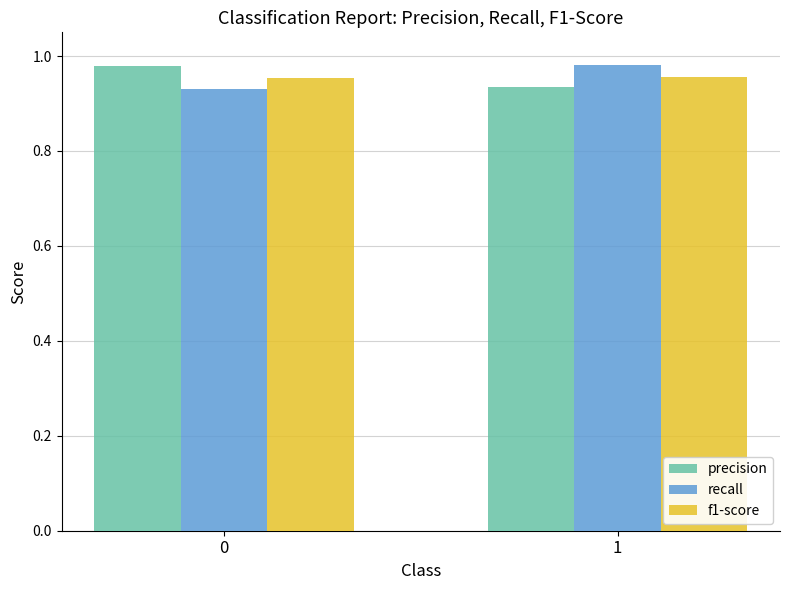

The value of recall at 1 is 0.2. True or false?

False